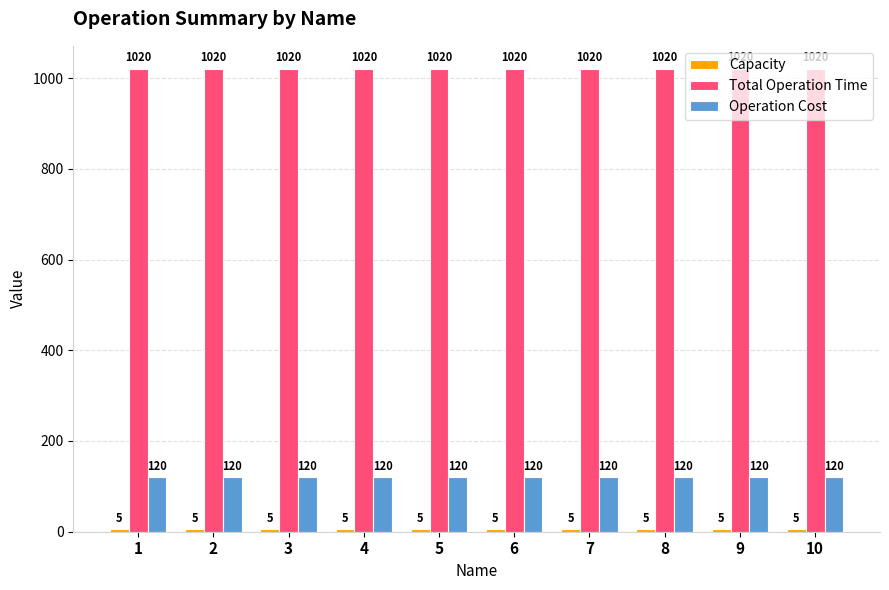

What is the total value across all series at 10?

1145